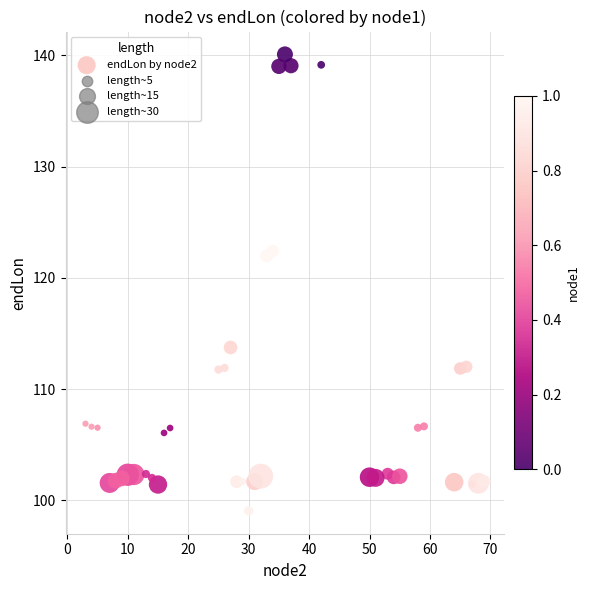

What is the range of Y values (max minus min)?

41.1